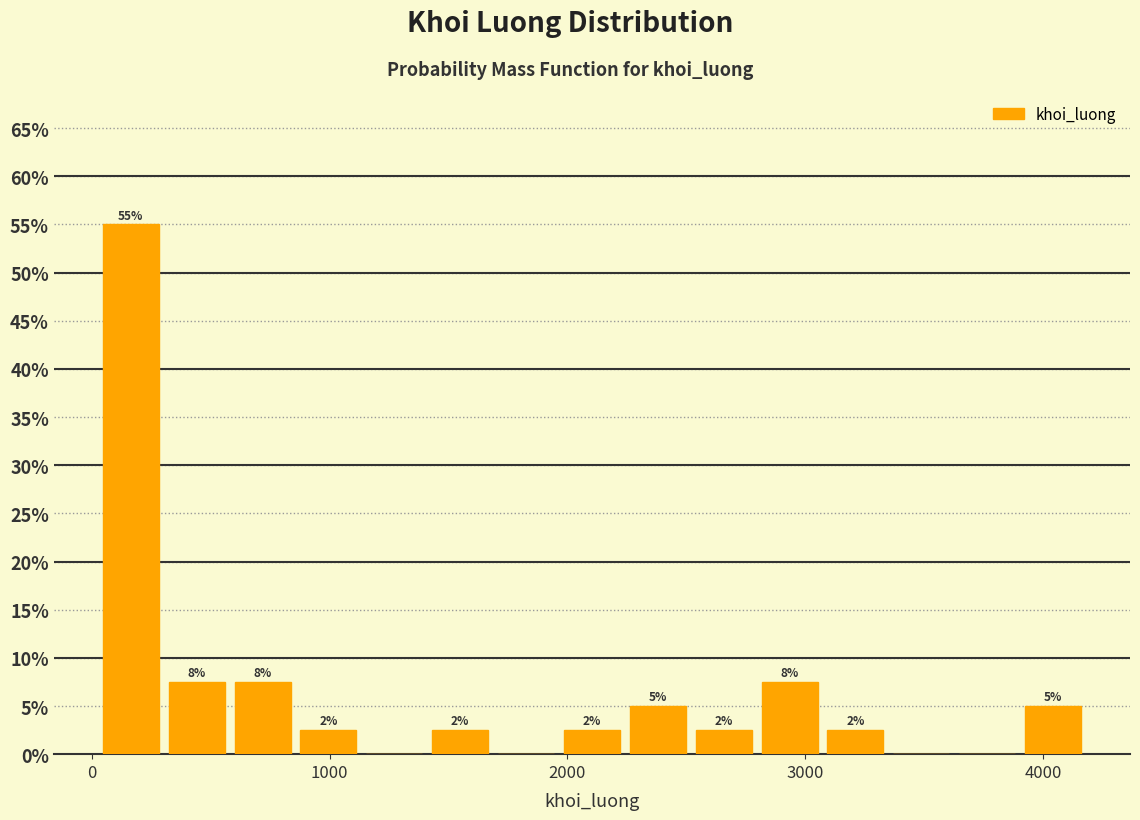

Read against the x-axis, roughly where is the centre of the tallest bar?

200